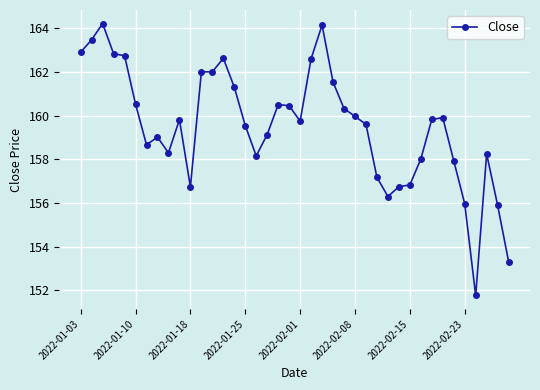

True or false: there are more than 0 points higher than both neighbors.

True